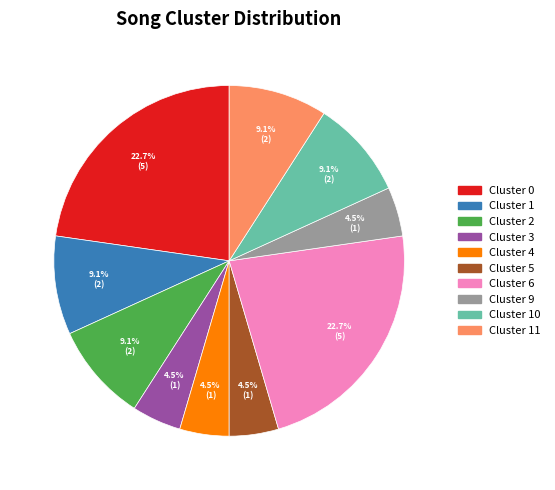

Does Cluster 5 account for over 50% of the chart?

No